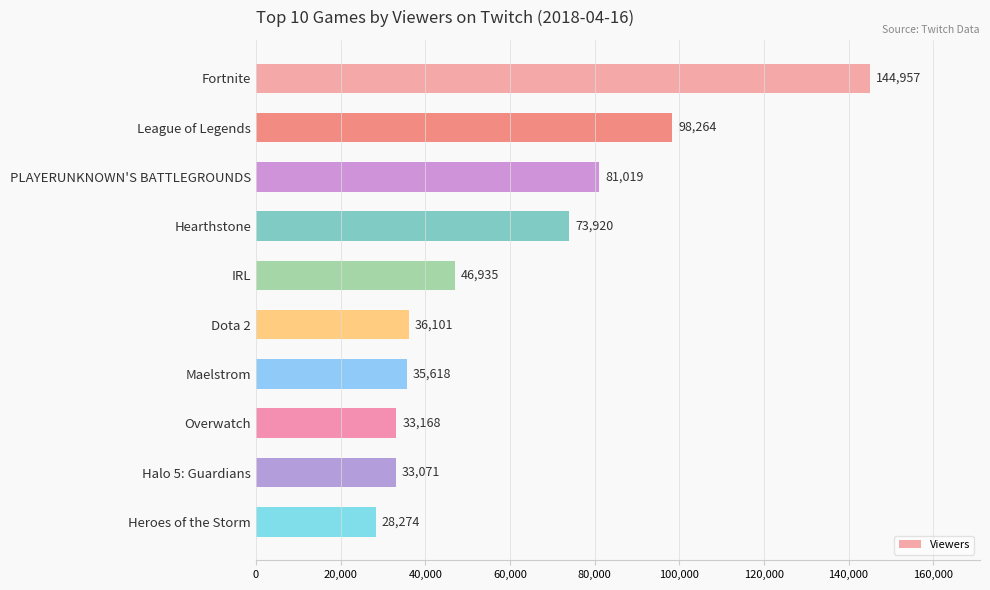

Read the value at Heroes of the Storm, to the nearest 10.

28270